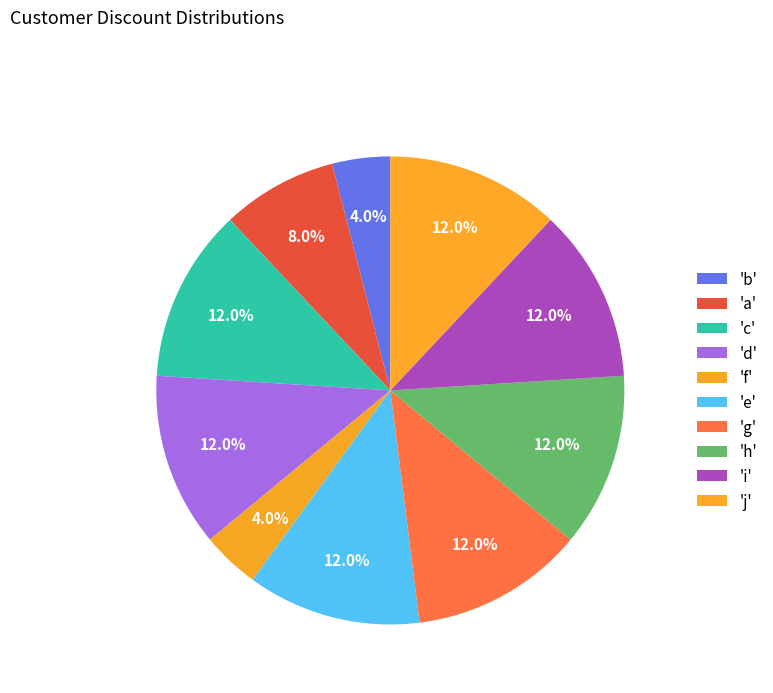

Count the number of slices in the pie.

10